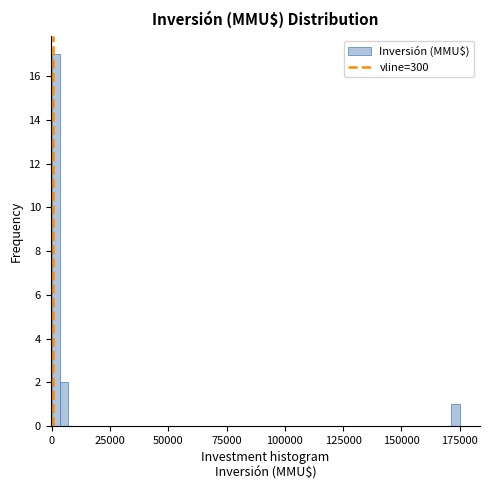

Around what value on the x-axis is the tallest bar? Give the approximate position of its centre, as read against the axis.

0